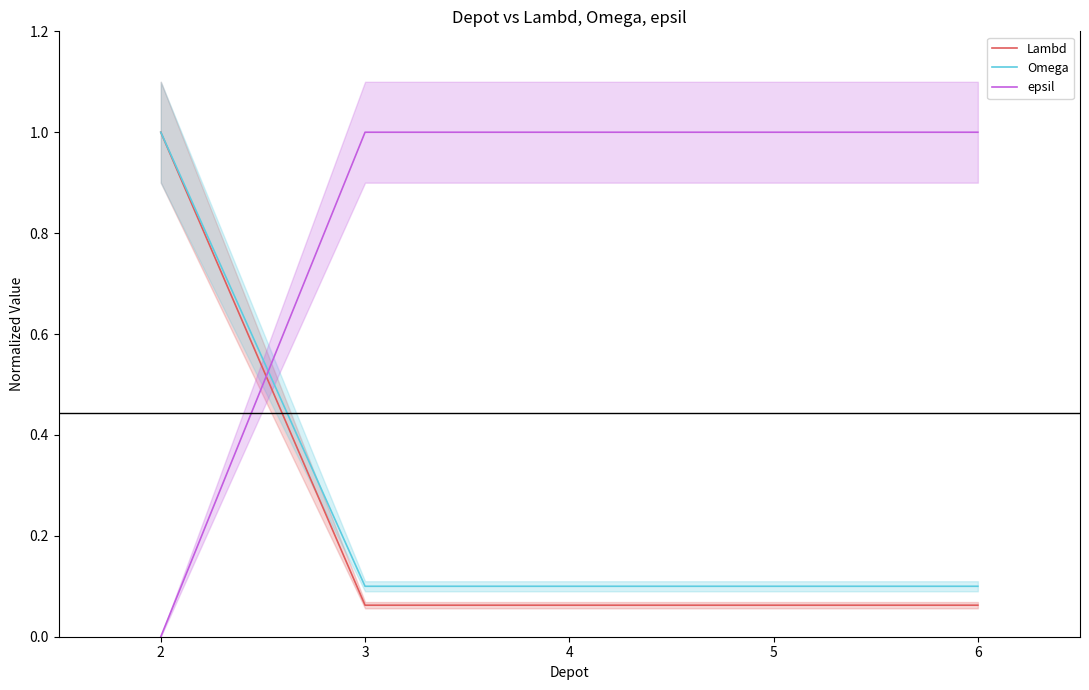

Where do epsil and Lambd first cross each other?

2 and 3